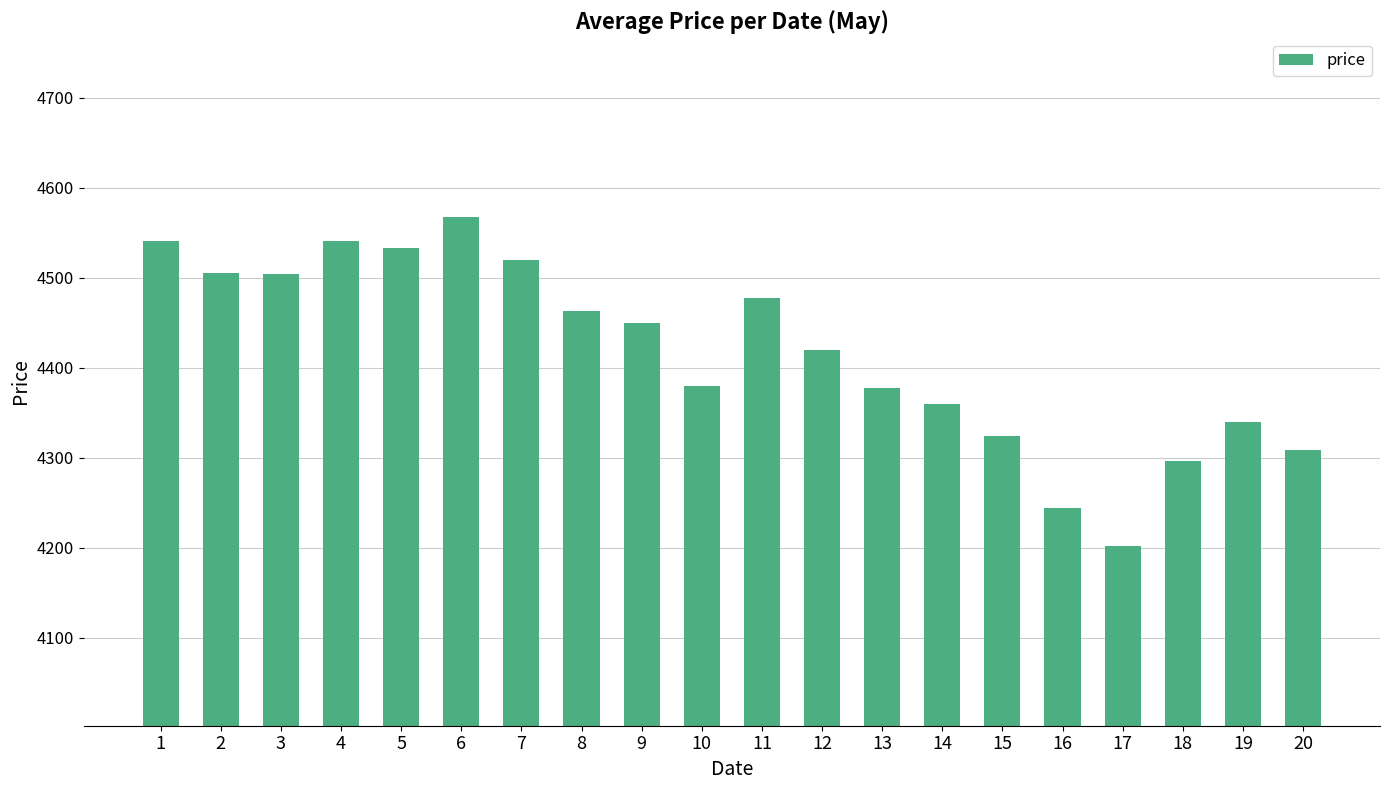

What is the difference between the maximum and minimum values?

365